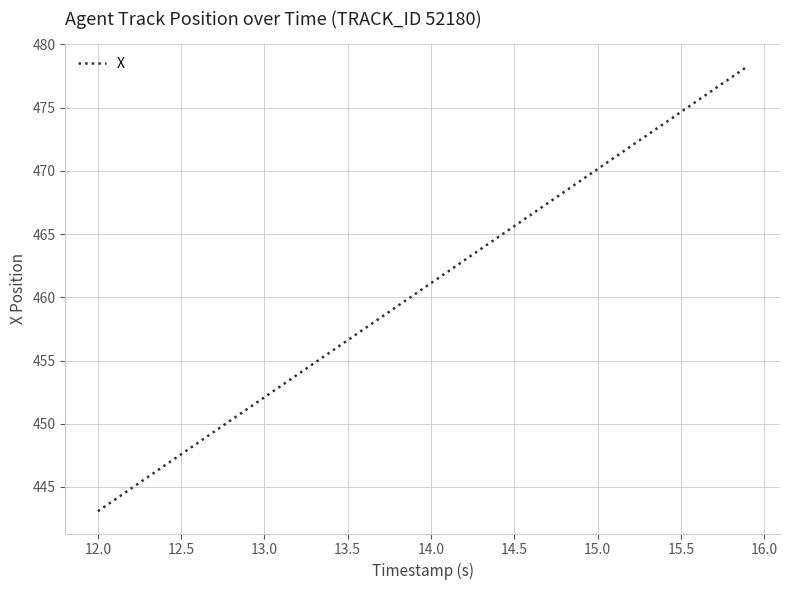

What is the maximum value shown in the chart?

478.3